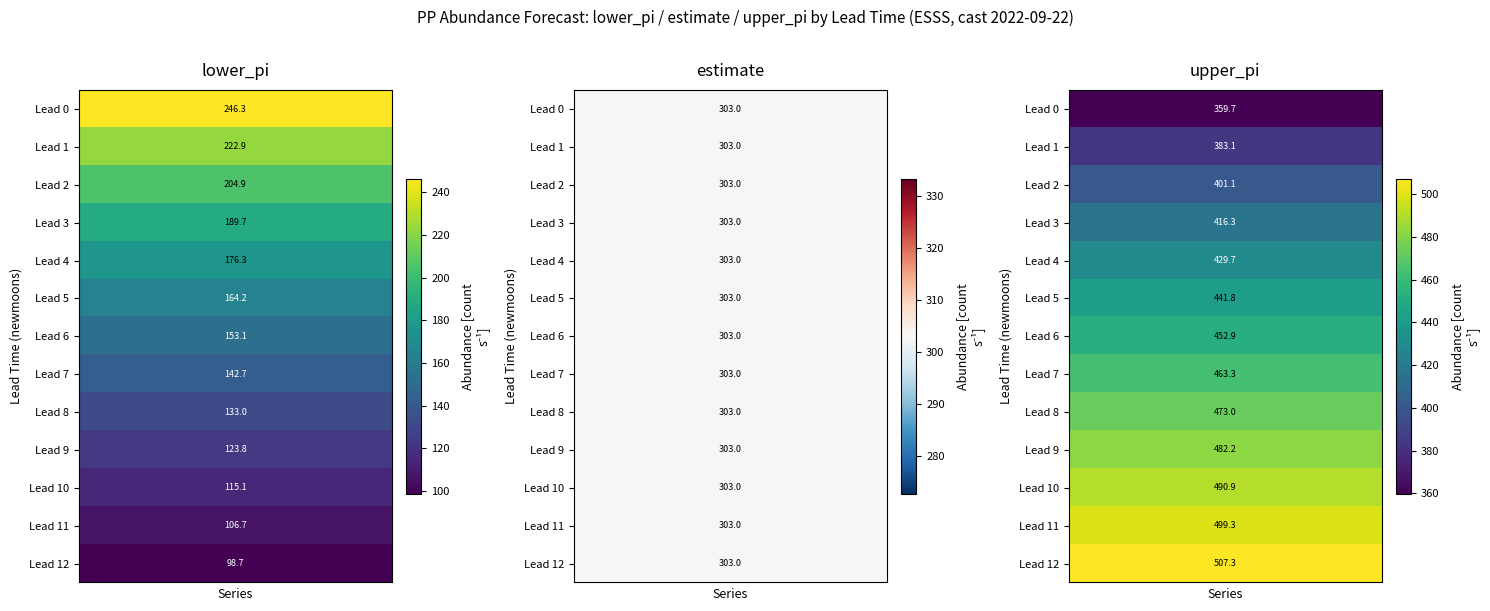

What is the difference between the highest and lowest values at 5?

277.6